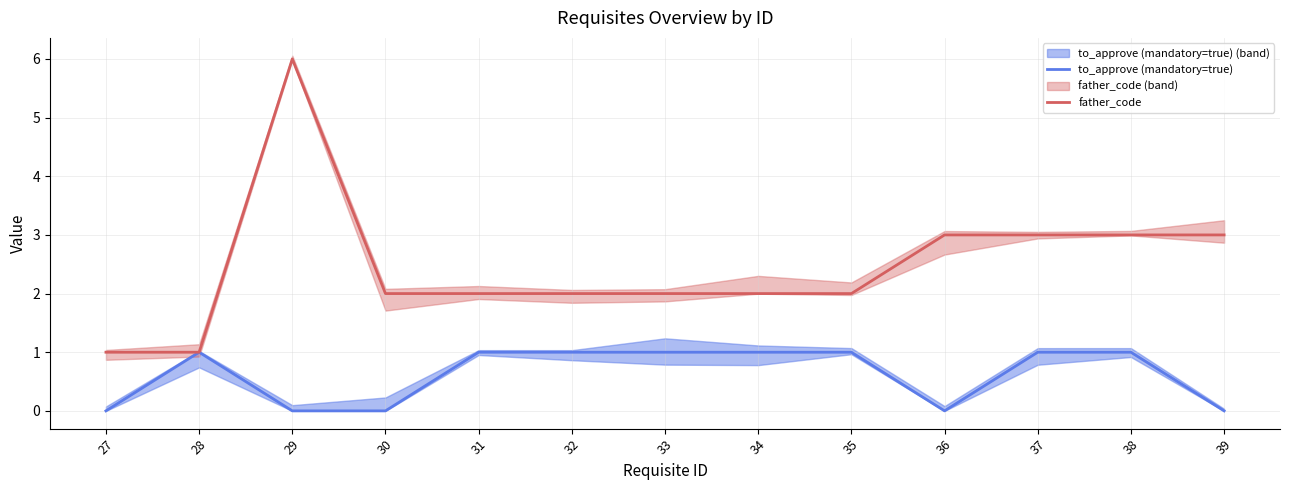

Reading right to left, extract all data points from this chart.

to_approve (mandatory=true): 0	1	1	0	1	1	1	1	1	0	0	1	0
father_code: 3	3	3	3	2	2	2	2	2	2	6	1	1